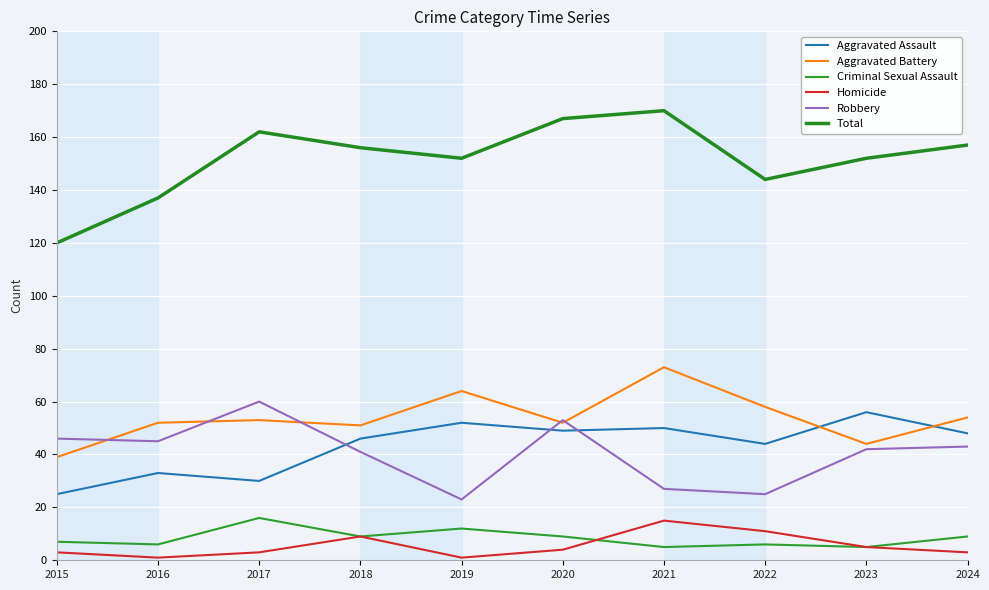

What is the sum of all Criminal Sexual Assault values?

84